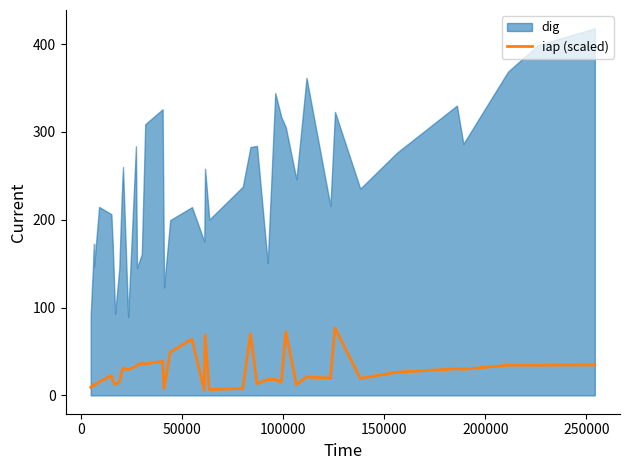

How many data points are above 26?

20